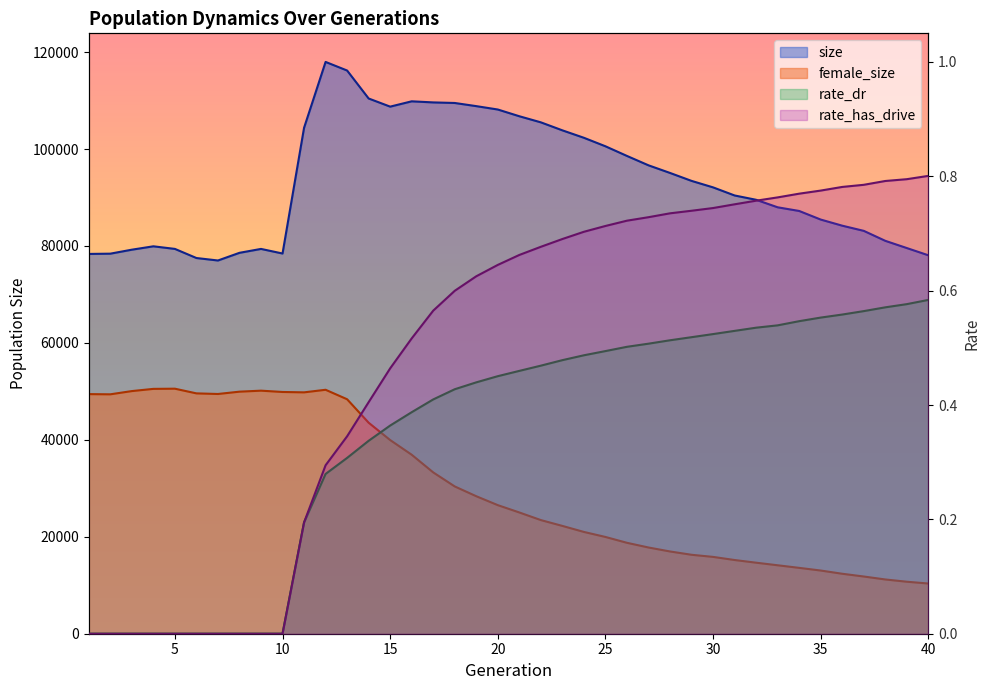

At which category does the chart reach its minimum across all series?

1